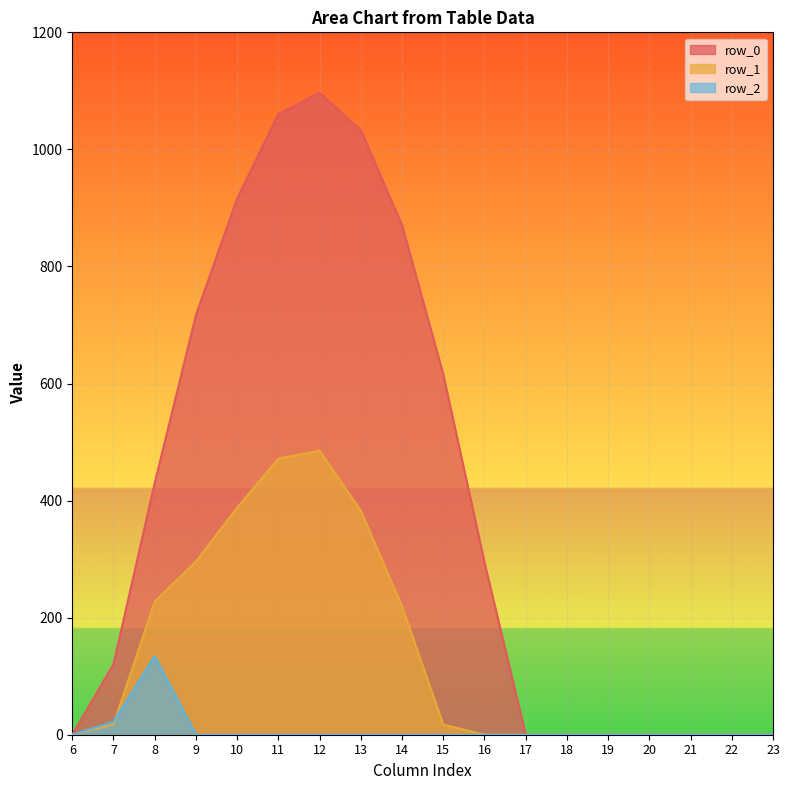

How many series are shown in this chart?

3